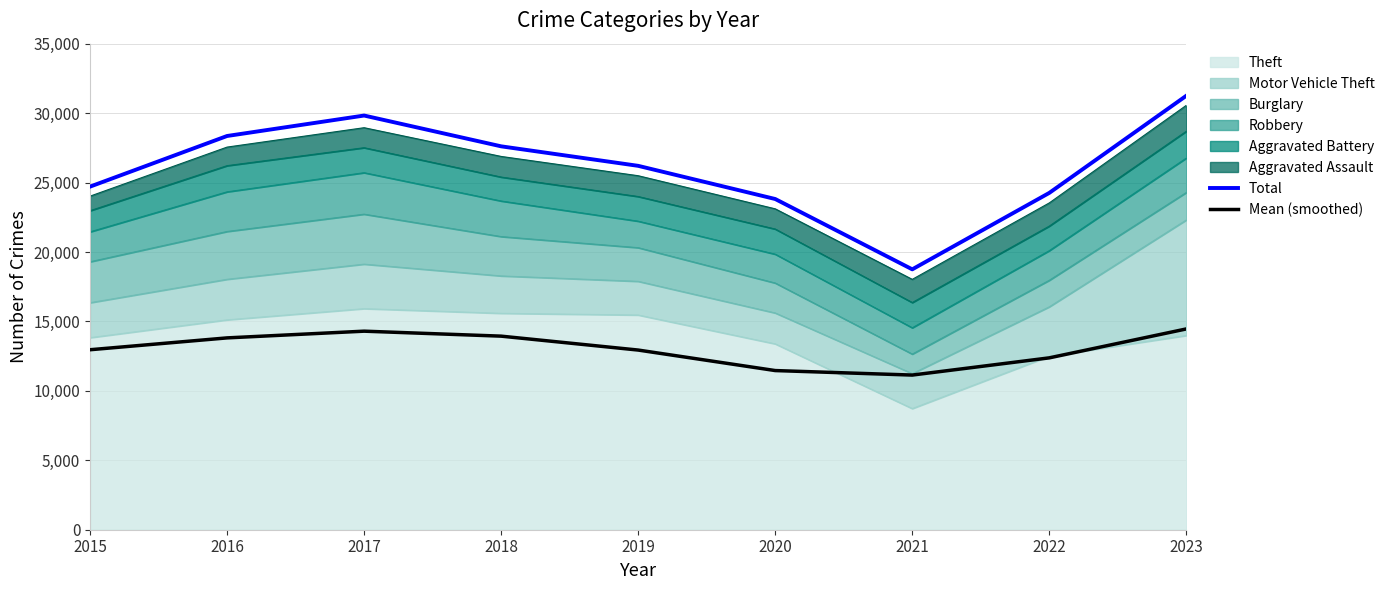

Where is the first local minimum for Mean (smoothed)?

2021